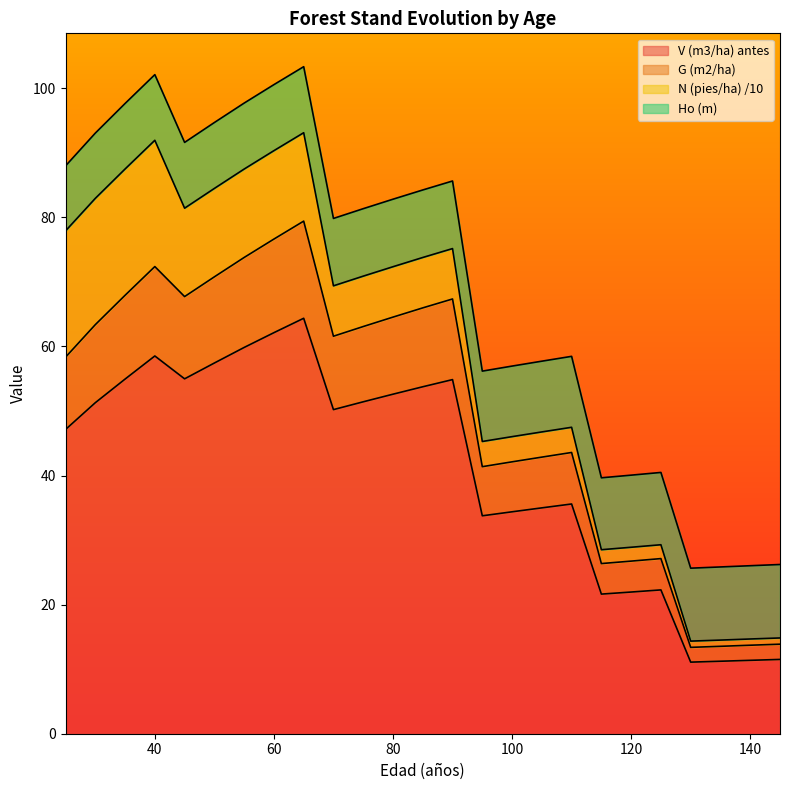

What is the total value across all series at 100?

57.0